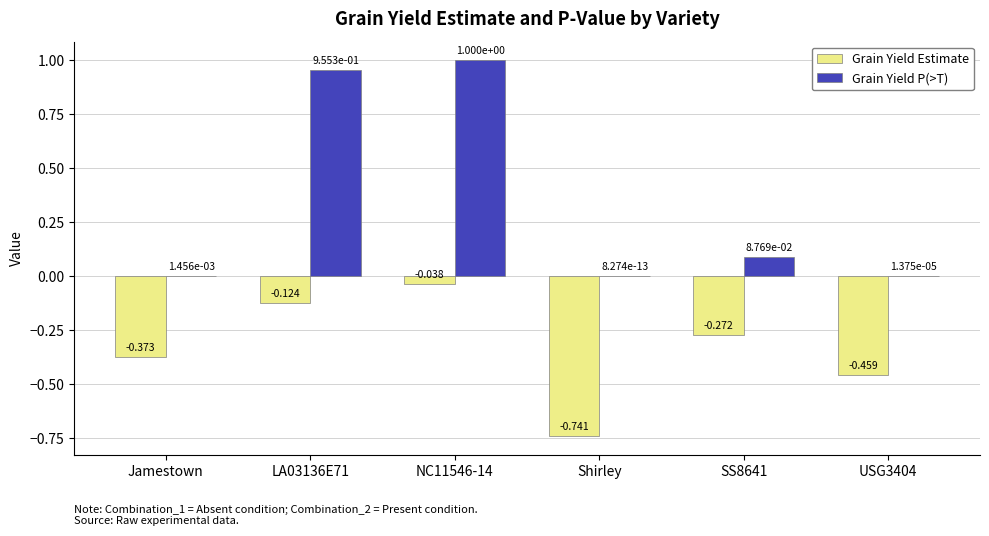

Is the value of Grain Yield Estimate at NC11546-14 greater than the value of Grain Yield P(>T) at Jamestown?

No